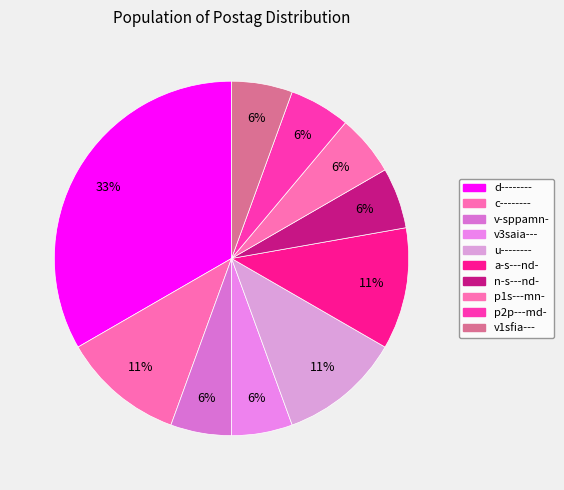

How many slices are in this pie chart?

10